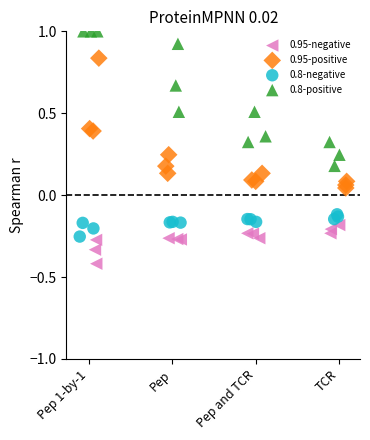

Which series has the widest spread of Y values?

0.8-positive